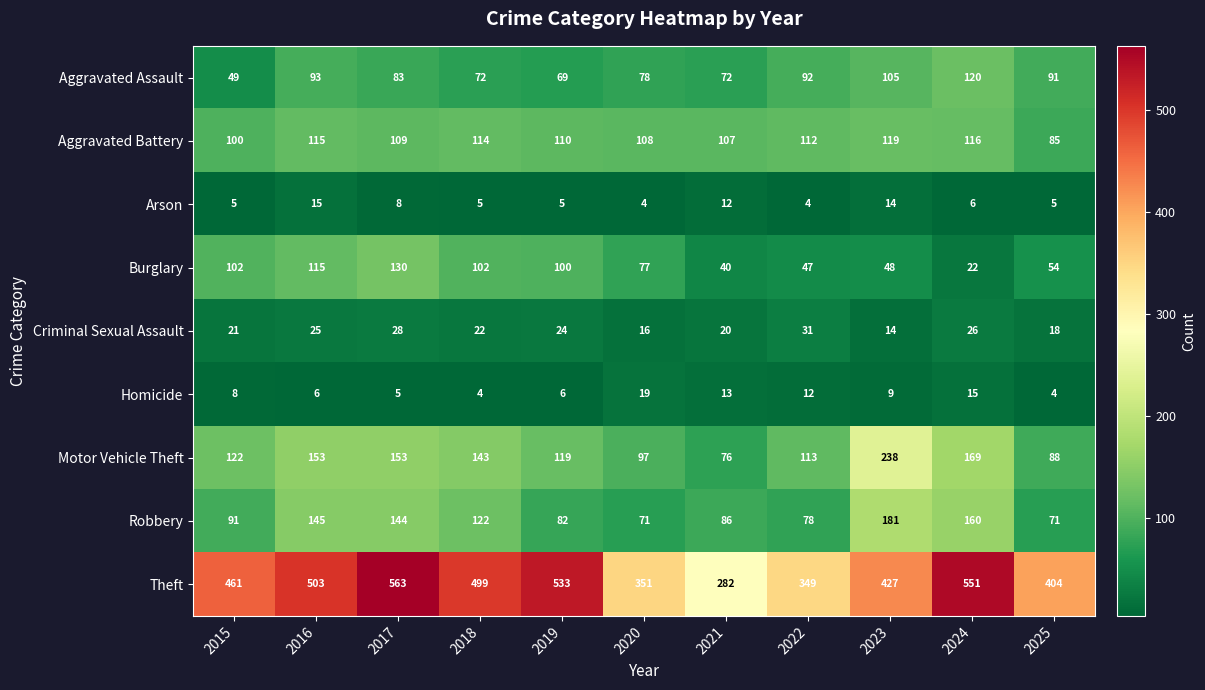

True or false: Robbery has a value of 71 at 2025.

True